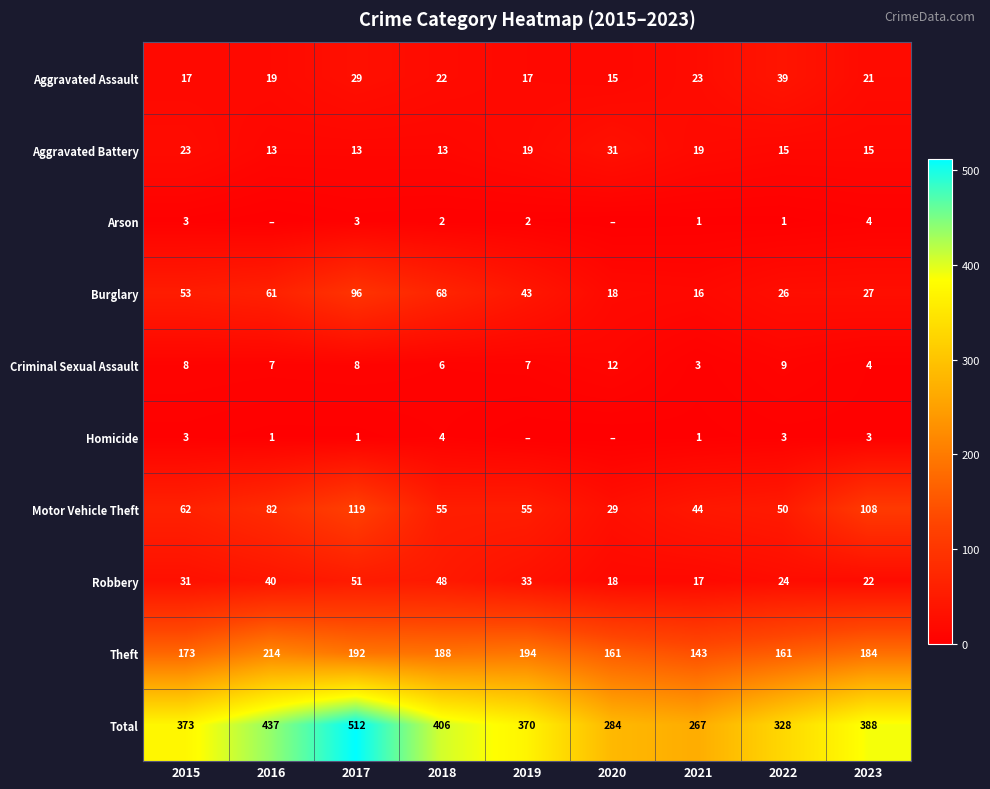

At which label does Aggravated Assault reach its peak?

2022